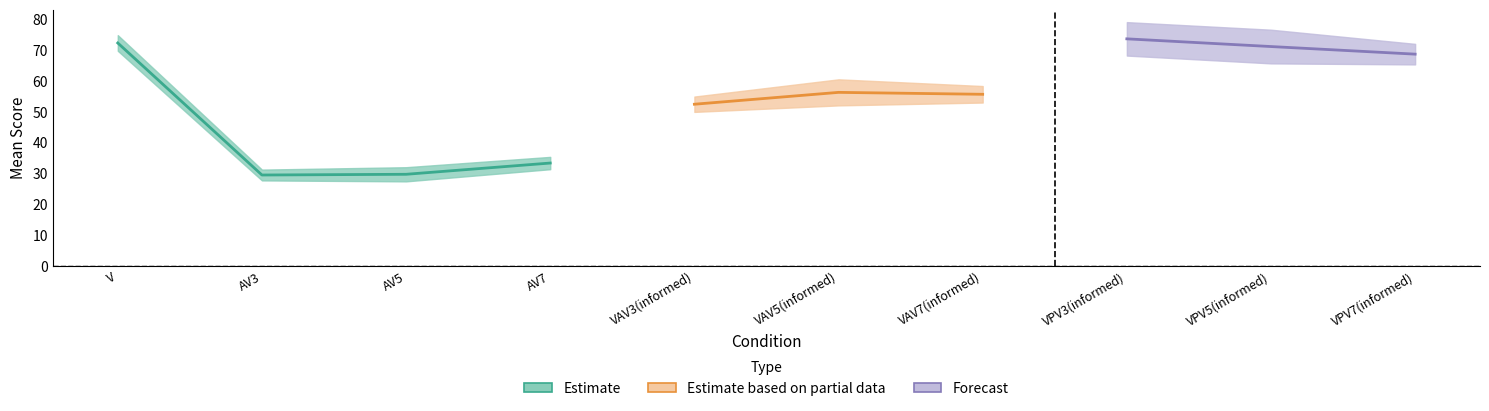

Is it true that mean equals 68.8 at VPV7(informed)?

True